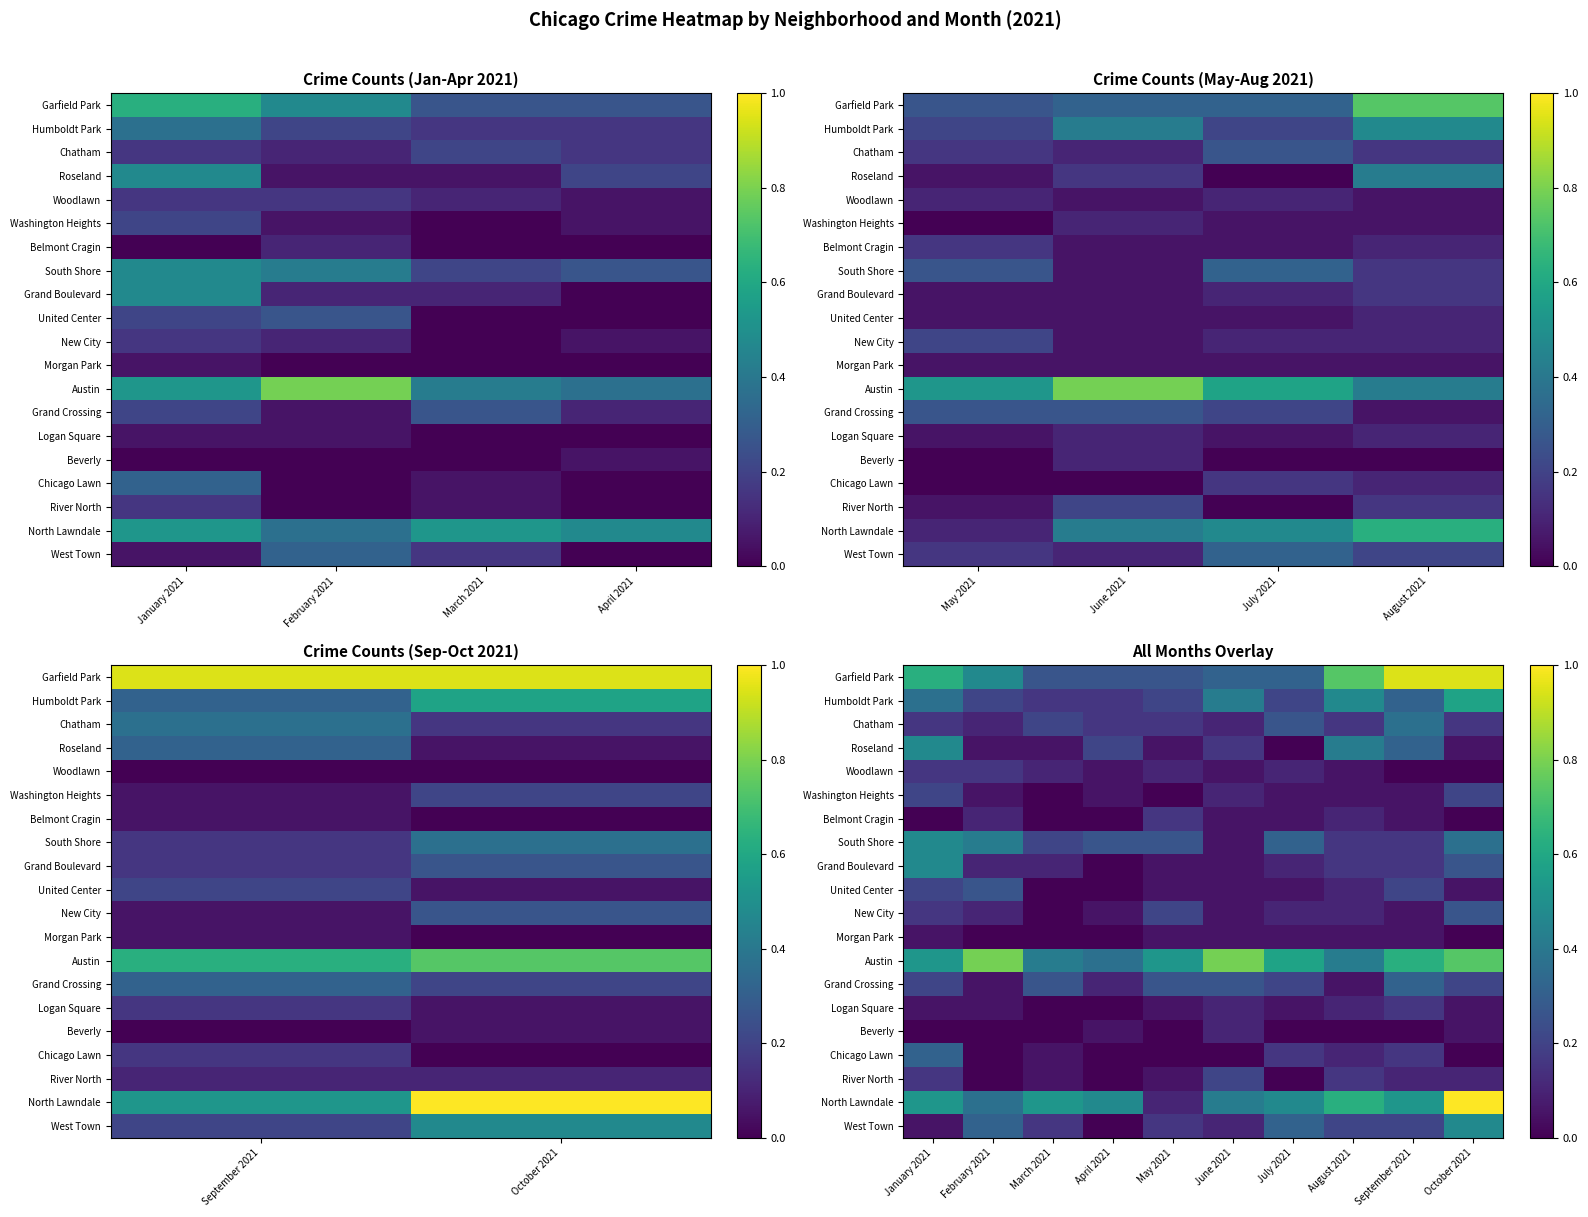

The value of Belmont Cragin at October 2021 is 0.1. True or false?

False